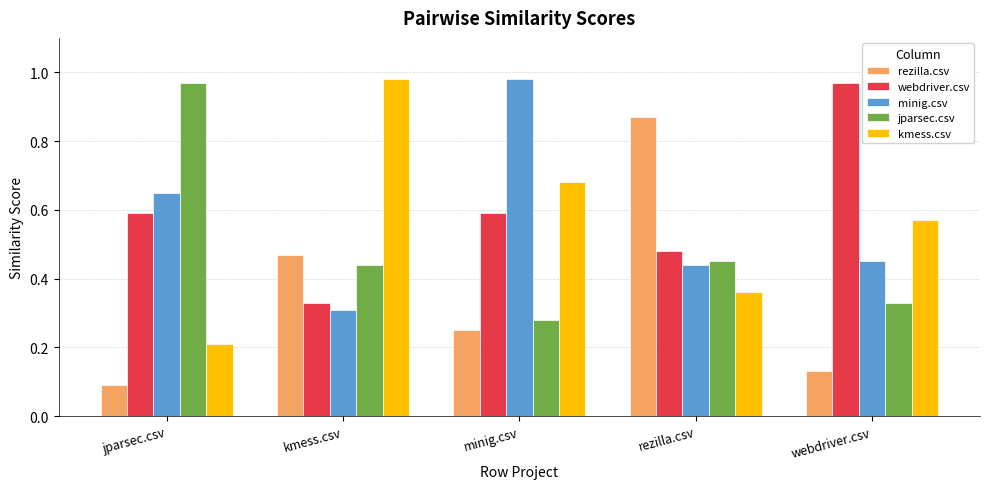

Which series changed the most between kmess.csv and rezilla.csv?

kmess.csv